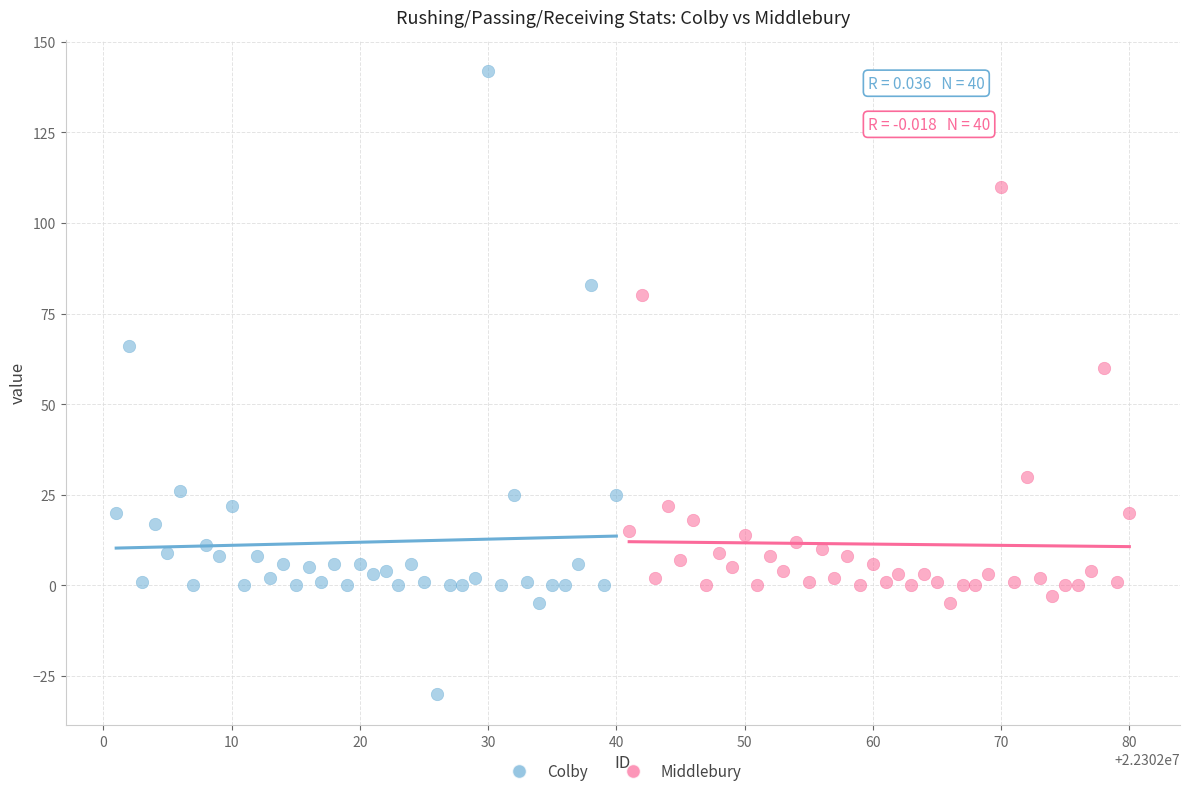

Which series contains the highest Y value?

Colby